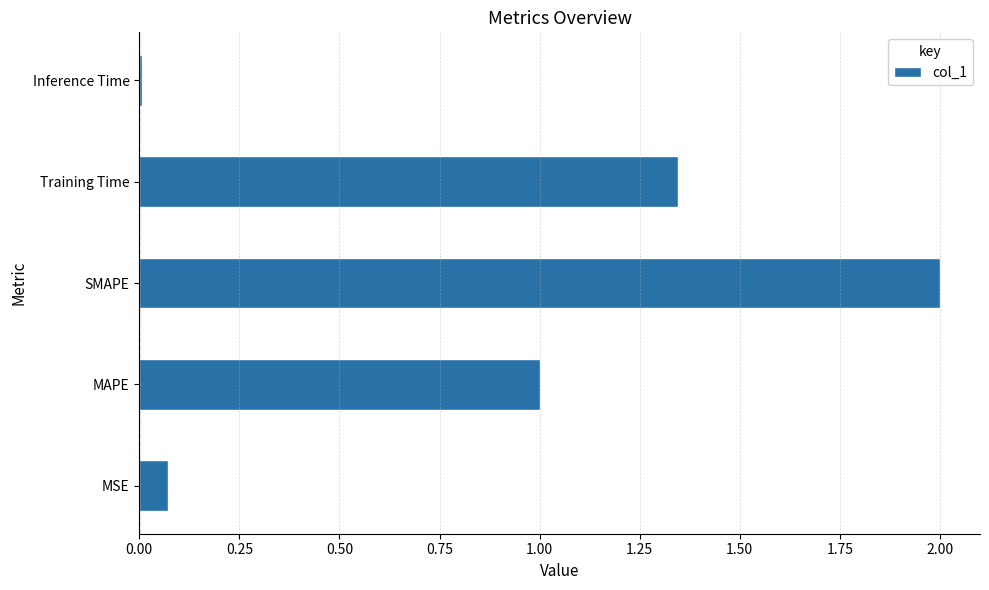

The chart shows a value of 2.0 at SMAPE. True or false?

True